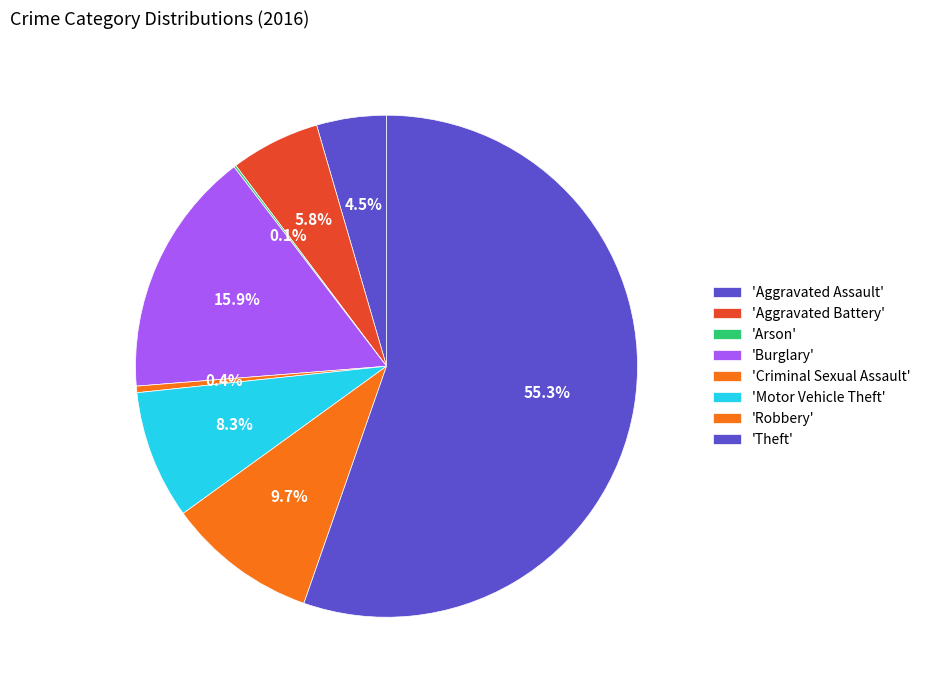

Which slice is the smallest?

Arson